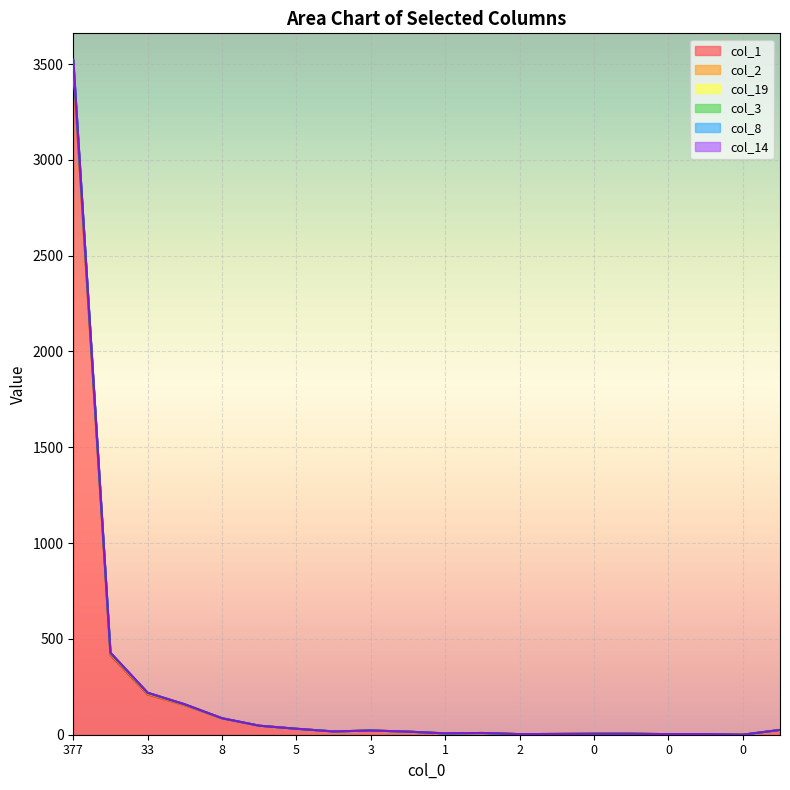

Reading left to right, what are all the values shown in this chart?

col_1: 377=3486	57=416	33=210	25=154	8=85	8=47	5=31	1=17	3=22	7=16	1=7	3=9	2=3	0=4	0=5	1=5	0=3	0=3	0=0	10=25
col_2: 377=15	57=3	33=2	25=1	8=0	8=0	5=0	1=0	3=0	7=0	1=0	3=0	2=0	0=0	0=0	1=0	0=0	0=0	0=0	10=0
col_19: 377=13	57=5	33=5	25=3	8=1	8=0	5=0	1=0	3=0	7=0	1=0	3=0	2=0	0=0	0=0	1=0	0=0	0=0	0=0	10=0
col_3: 377=6	57=2	33=2	25=0	8=0	8=0	5=0	1=0	3=0	7=0	1=0	3=0	2=0	0=0	0=0	1=0	0=0	0=0	0=0	10=0
col_8: 377=1	57=2	33=0	25=0	8=0	8=0	5=0	1=0	3=0	7=0	1=0	3=0	2=0	0=0	0=0	1=0	0=0	0=0	0=0	10=0
col_14: 377=3	57=0	33=0	25=1	8=0	8=0	5=0	1=0	3=0	7=0	1=0	3=0	2=0	0=0	0=0	1=0	0=0	0=0	0=0	10=0